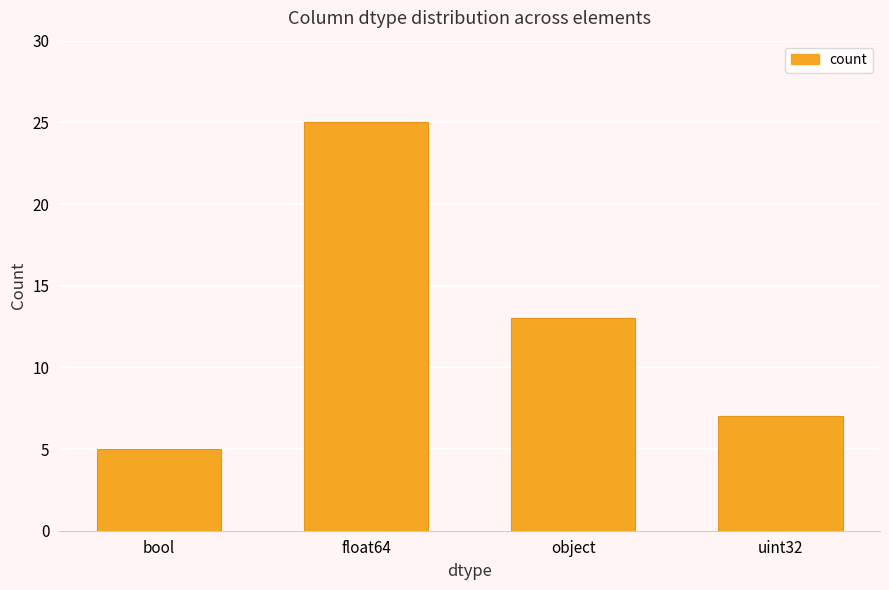

List the labels in order of value, smallest first.

bool, uint32, object, float64